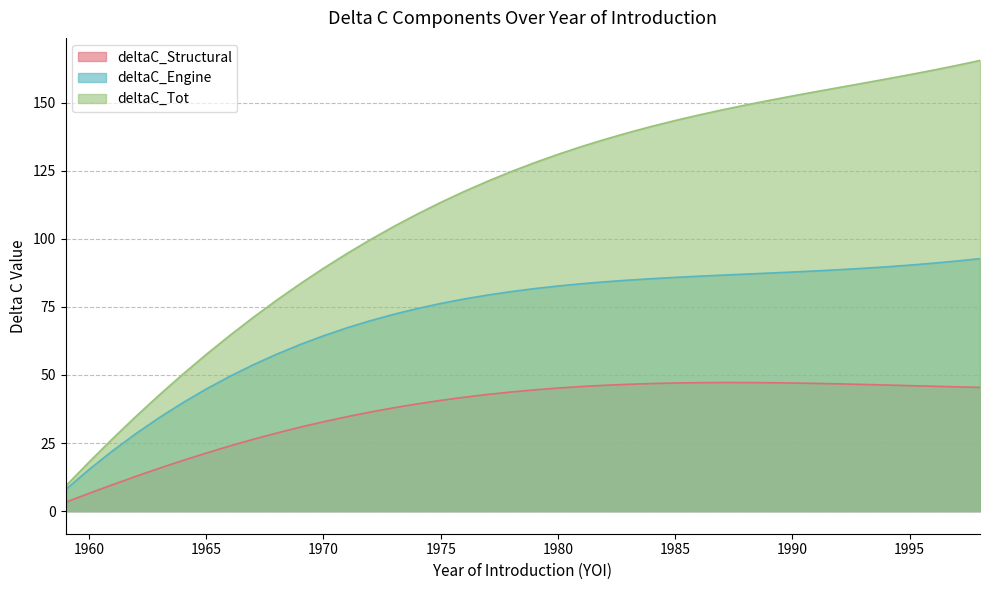

Which series has the largest total across all categories?

deltaC_Tot